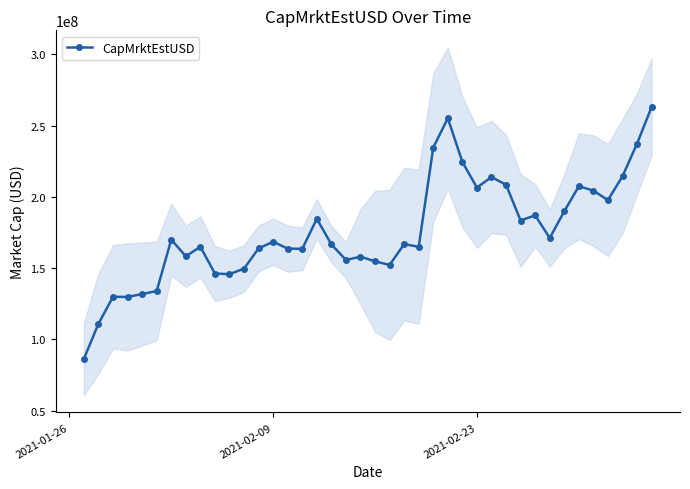

True or false: CapMrktEstUSD has more than 1 points higher than both neighbors.

True